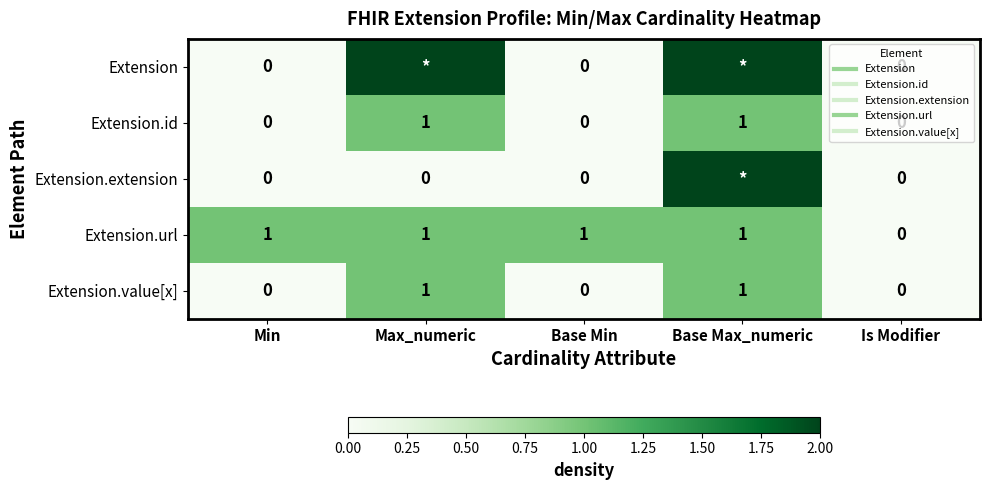

How many values in the Extension.url series are below 1?

1